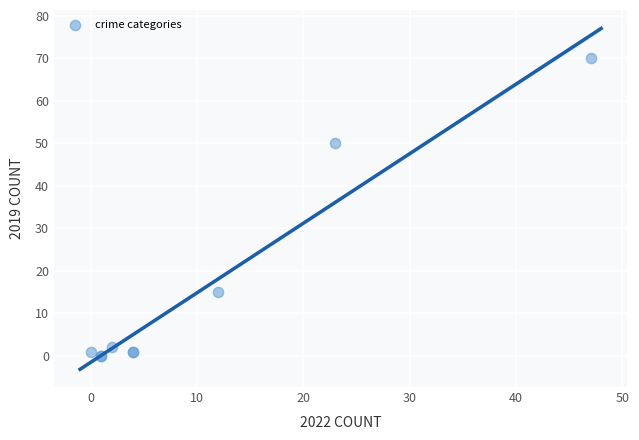

What Y value in the scatter plot is closest to 35?

50